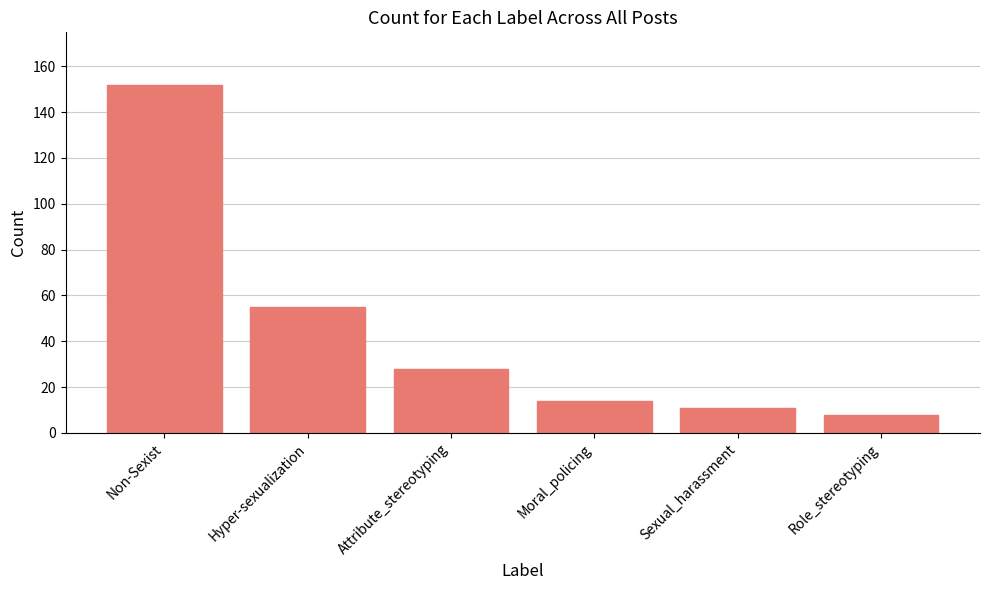

Between Non-Sexist and Moral_policing, which is larger?

Non-Sexist